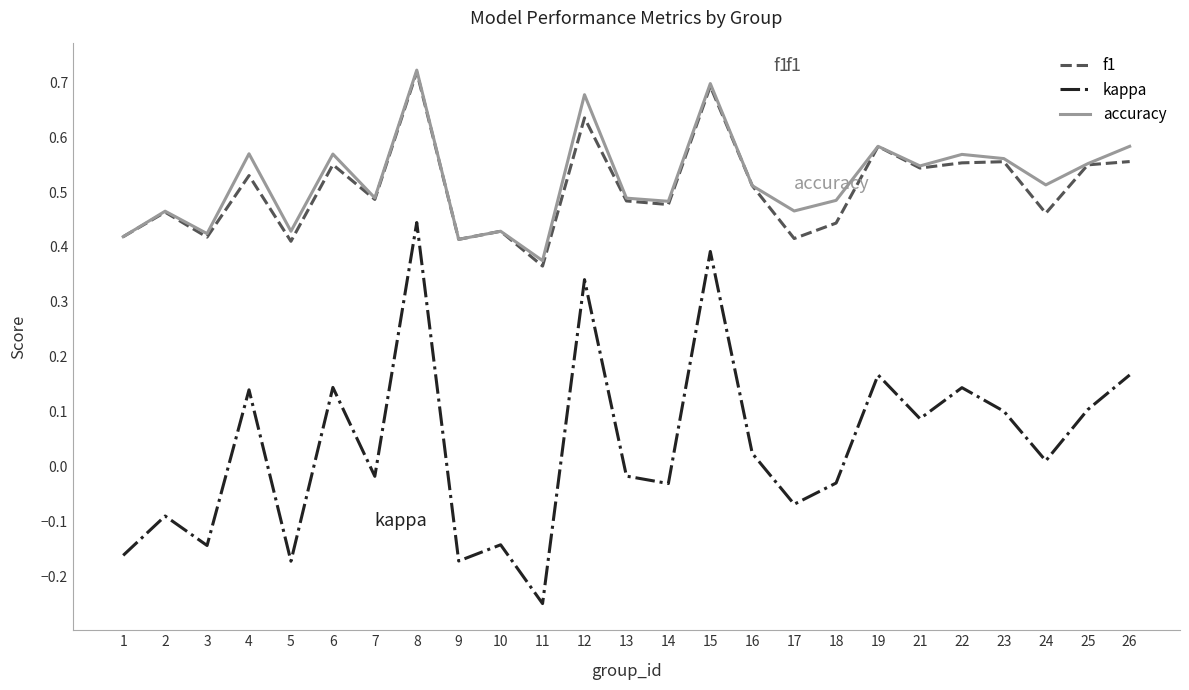

Which series changed the most between 5 and 19?

kappa